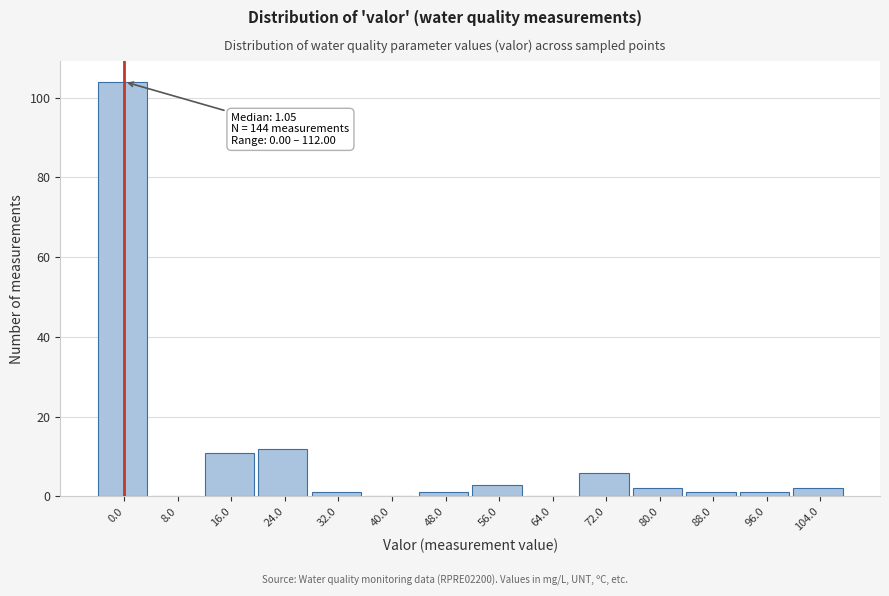

Reading left to right, list all the values displayed in this chart.

0.0=104	8.0=0	16.0=11	24.0=12	32.0=1	40.0=0	48.0=1	56.0=3	64.0=0	72.0=6	80.0=2	88.0=1	96.0=1	104.0=2